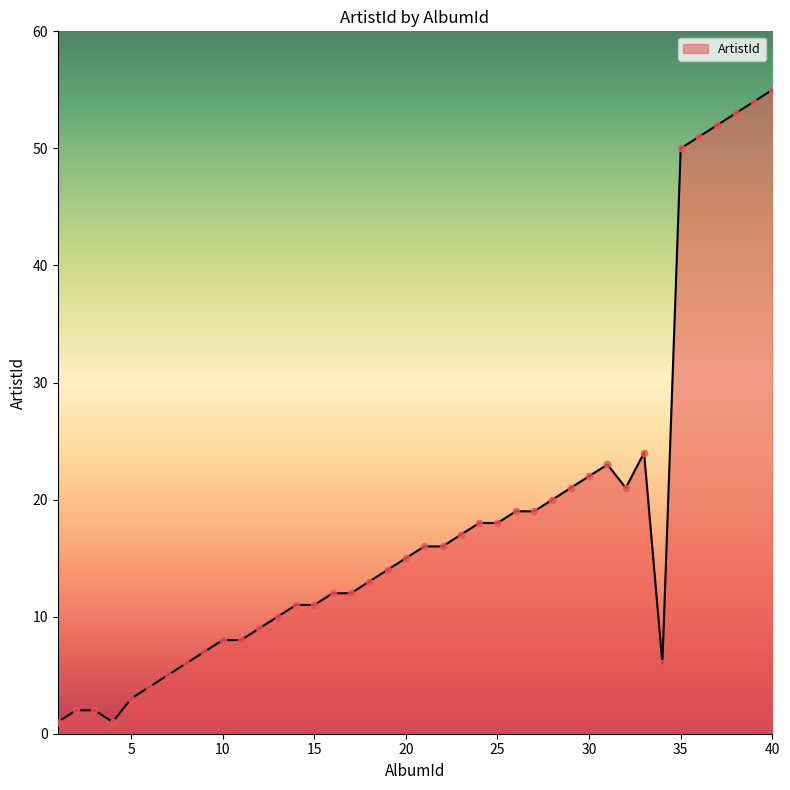

What is the maximum value shown in the chart?

55